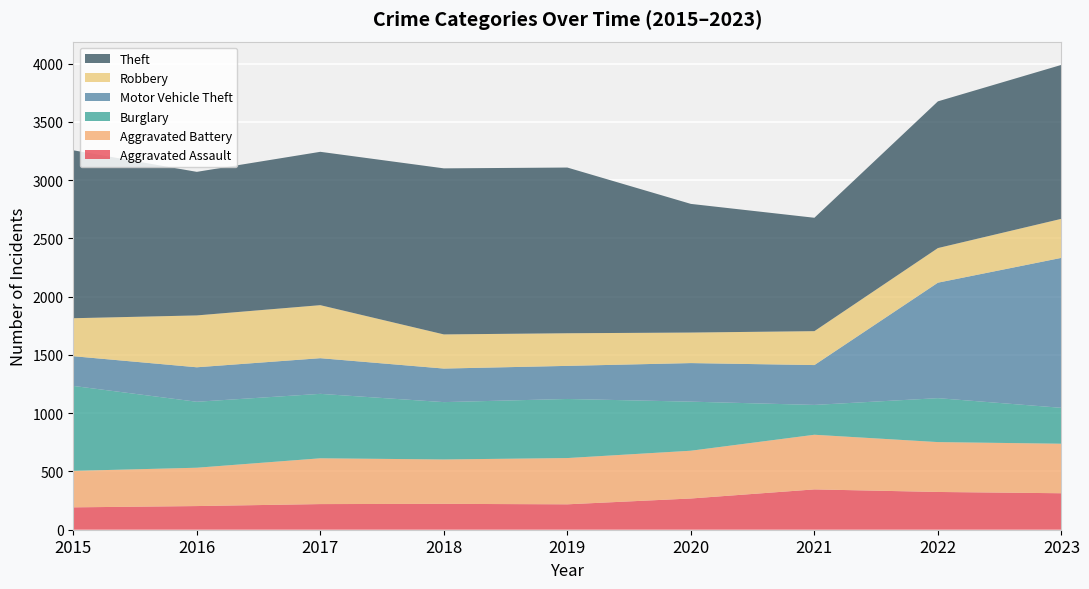

Reading left to right, extract all data points from this chart.

Aggravated Assault: 192	203	220	222	218	268	346	324	313
Aggravated Battery: 313	329	393	381	397	410	469	428	425
Burglary: 729	566	553	492	507	421	256	377	308
Motor Vehicle Theft: 255	296	306	288	284	331	342	991	1287
Robbery: 326	445	455	293	280	262	291	297	335
Theft: 1441	1232	1316	1425	1422	1104	973	1259	1321